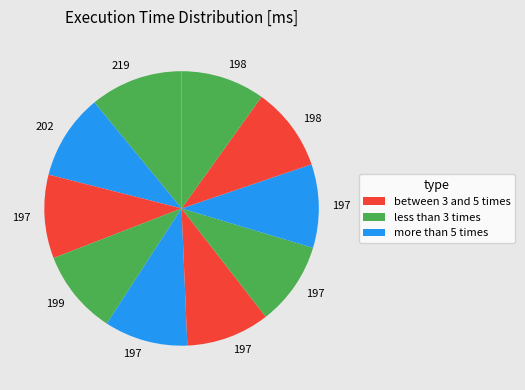

How many segments does this pie chart have?

10